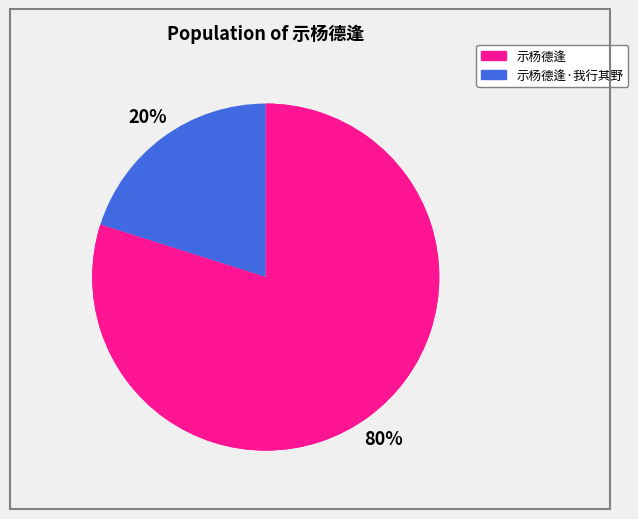

To the nearest percent, what portion does 示杨德逢·我行其野 represent?

20%